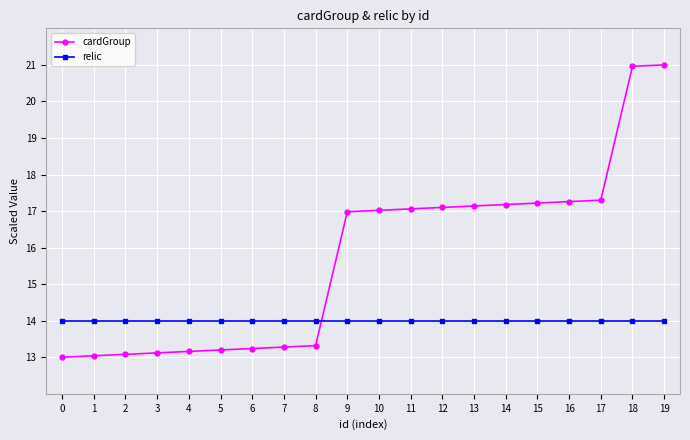

What value does the cardGroup series have at 16?

17.3